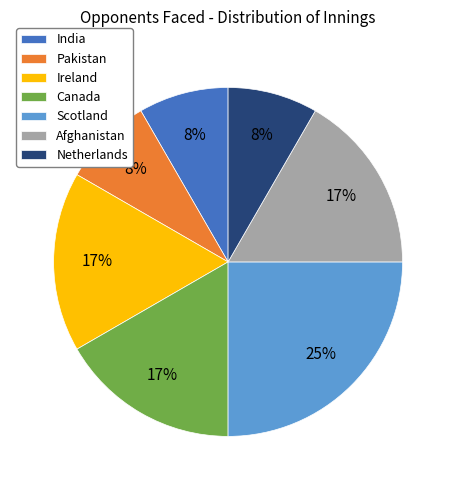

How many segments does this pie chart have?

7